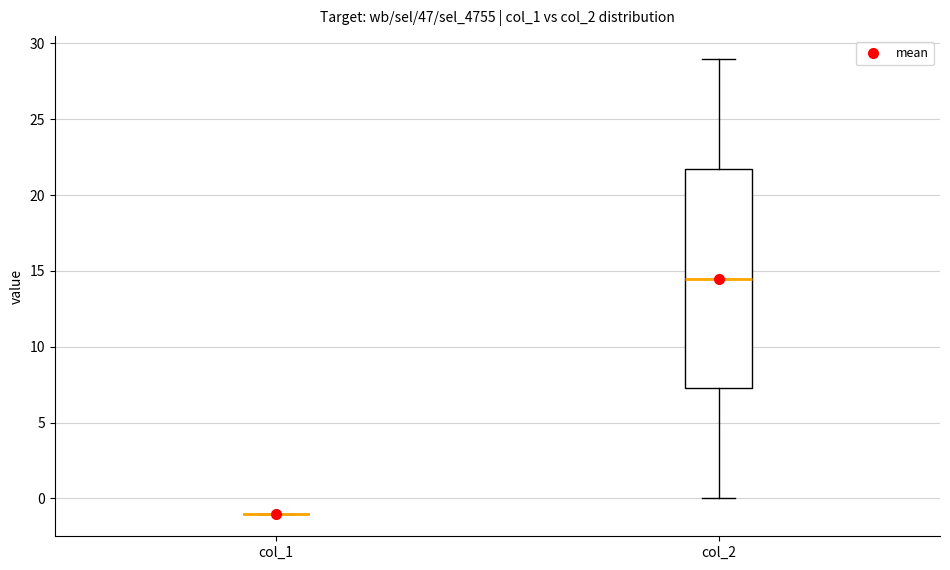

Reading left to right, read every box against the y-axis: the position of its median line, the range the box covers, and the ends of its whiskers. The values are not printed on the chart, so give them approximately, as read against the axis.

col_1: box collapsed to a line at -1.0, whiskers -1.0 to -1.0
col_2: median 14.5, box 7.5 to 22.0, whiskers 0.0 to 29.0